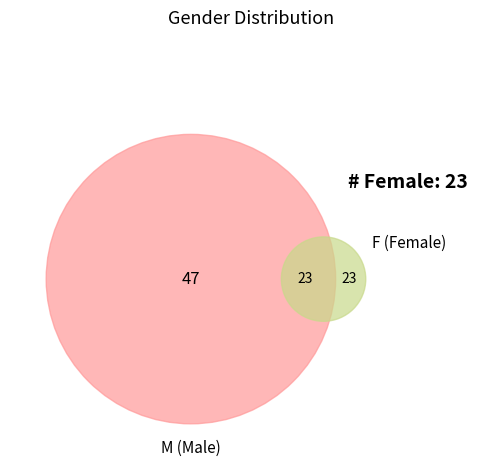

Which slice represents more than half of the pie?

M